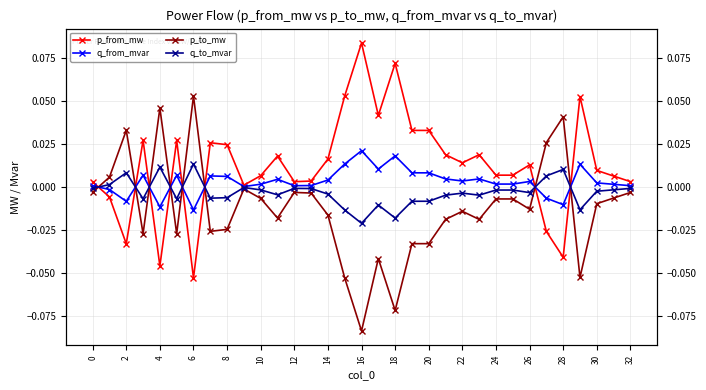

Is it true that q_from_mvar equals 0.0 at 21?

True